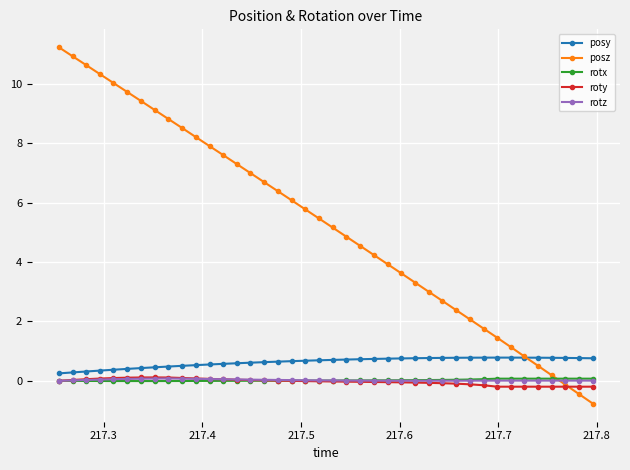

What is the smallest value displayed?

-0.8